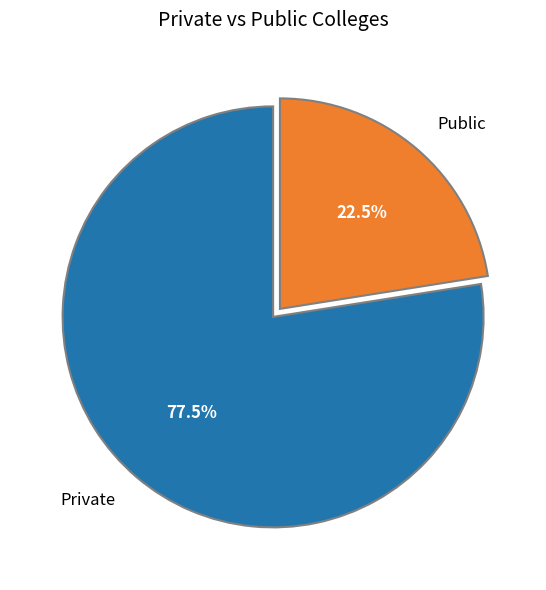

Which category has the biggest portion of the pie?

Private